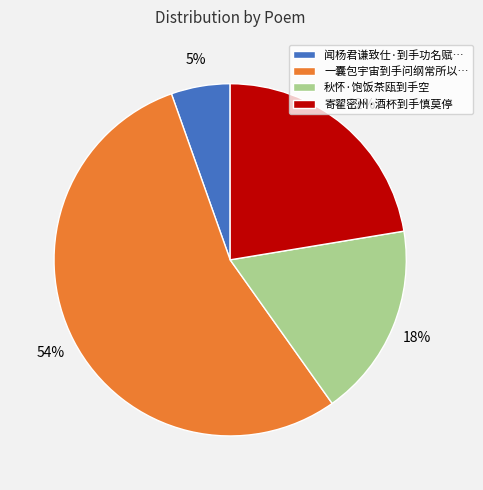

Do 一囊包宇宙到手问纲常所以… and 寄翟密州·酒杯到手慎莫停 together represent more than half of the pie?

Yes